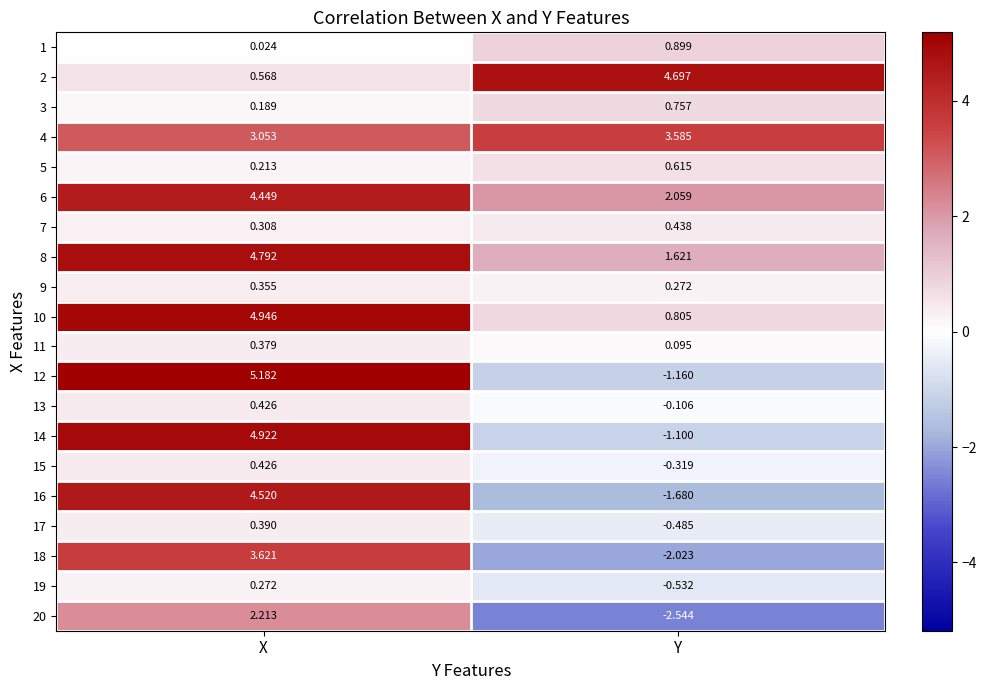

Rank the categories by 16 value from highest to lowest.

X, Y